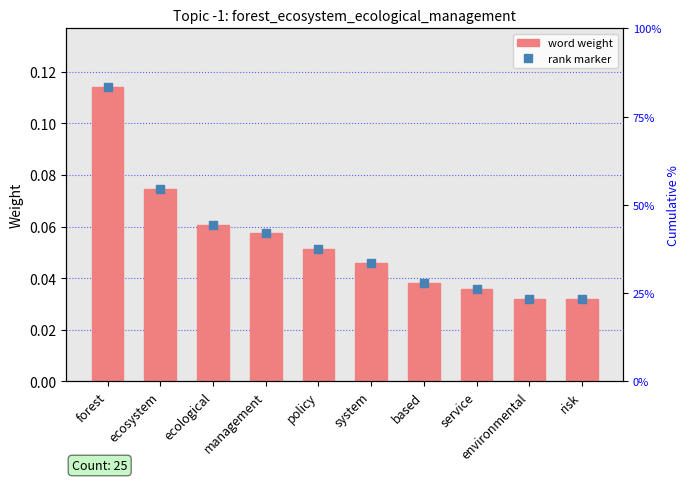

Is the value of word weight at policy greater than the value of rank marker at based?

Yes